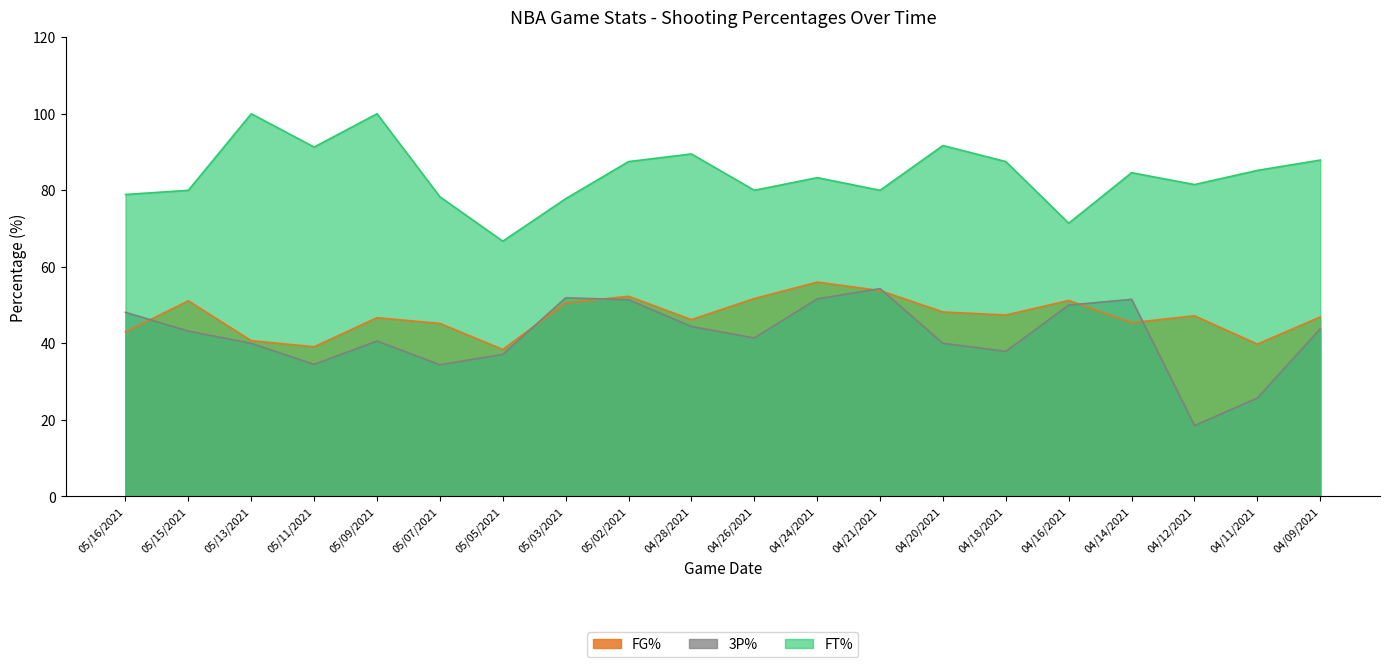

At 04/28/2021, list the series in order from smallest to largest.

3P%, FG%, FT%